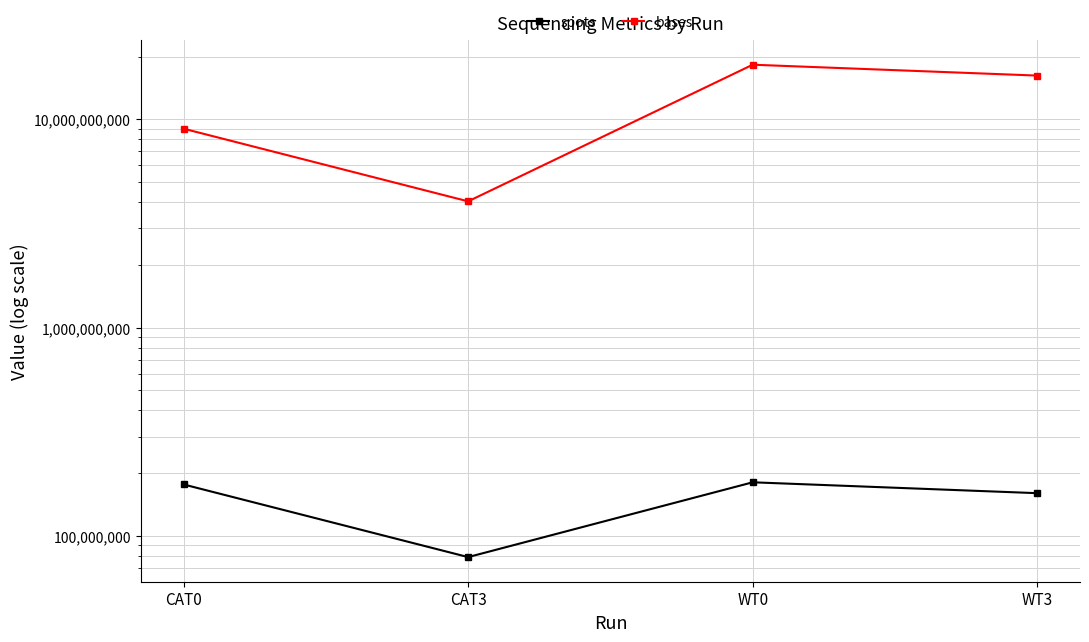

Between WT0 and WT3, which series saw the biggest shift?

bases